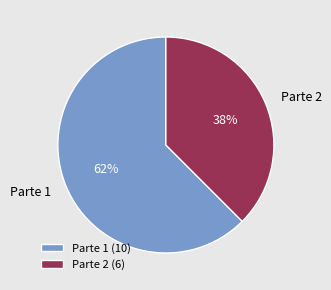

Which has a higher value, Parte 1 or Parte 2?

Parte 1